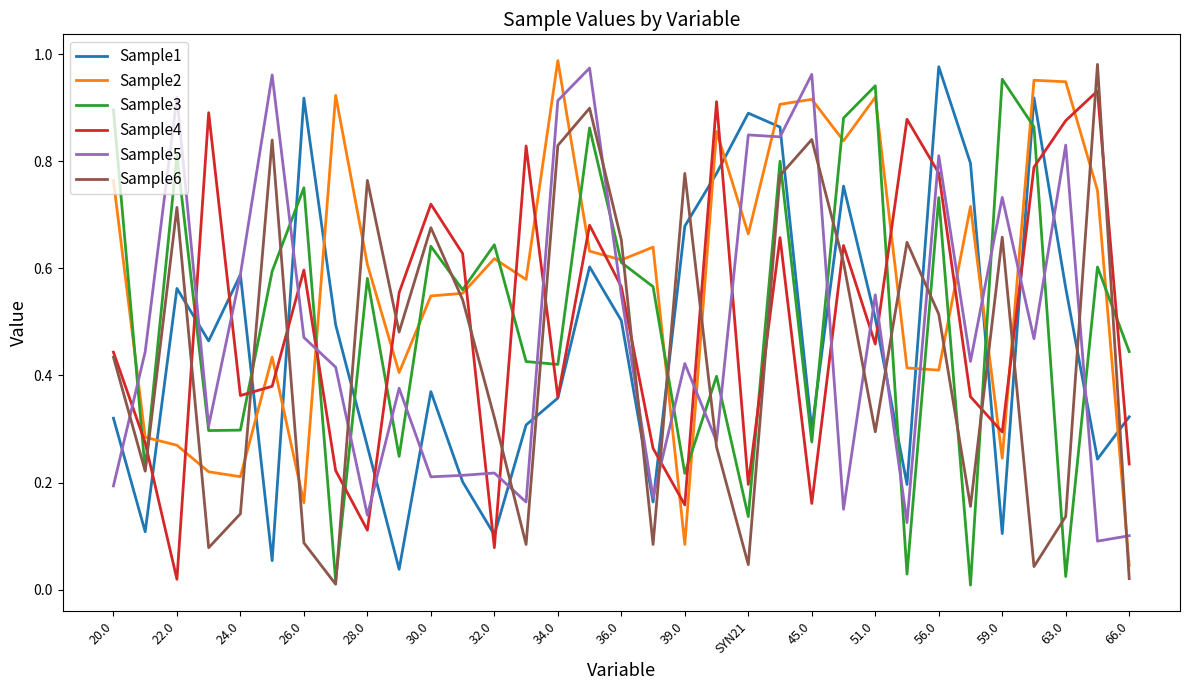

How many intersections are there between Sample6 and Sample2?

16